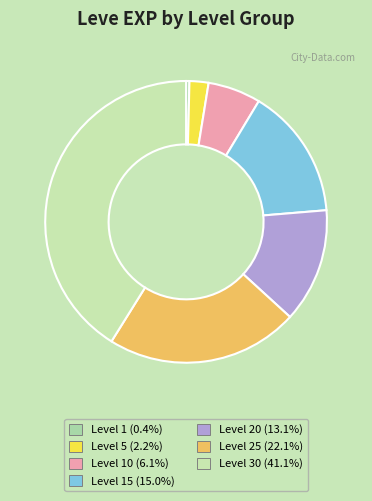

Which category has the biggest portion of the pie?

Level 30